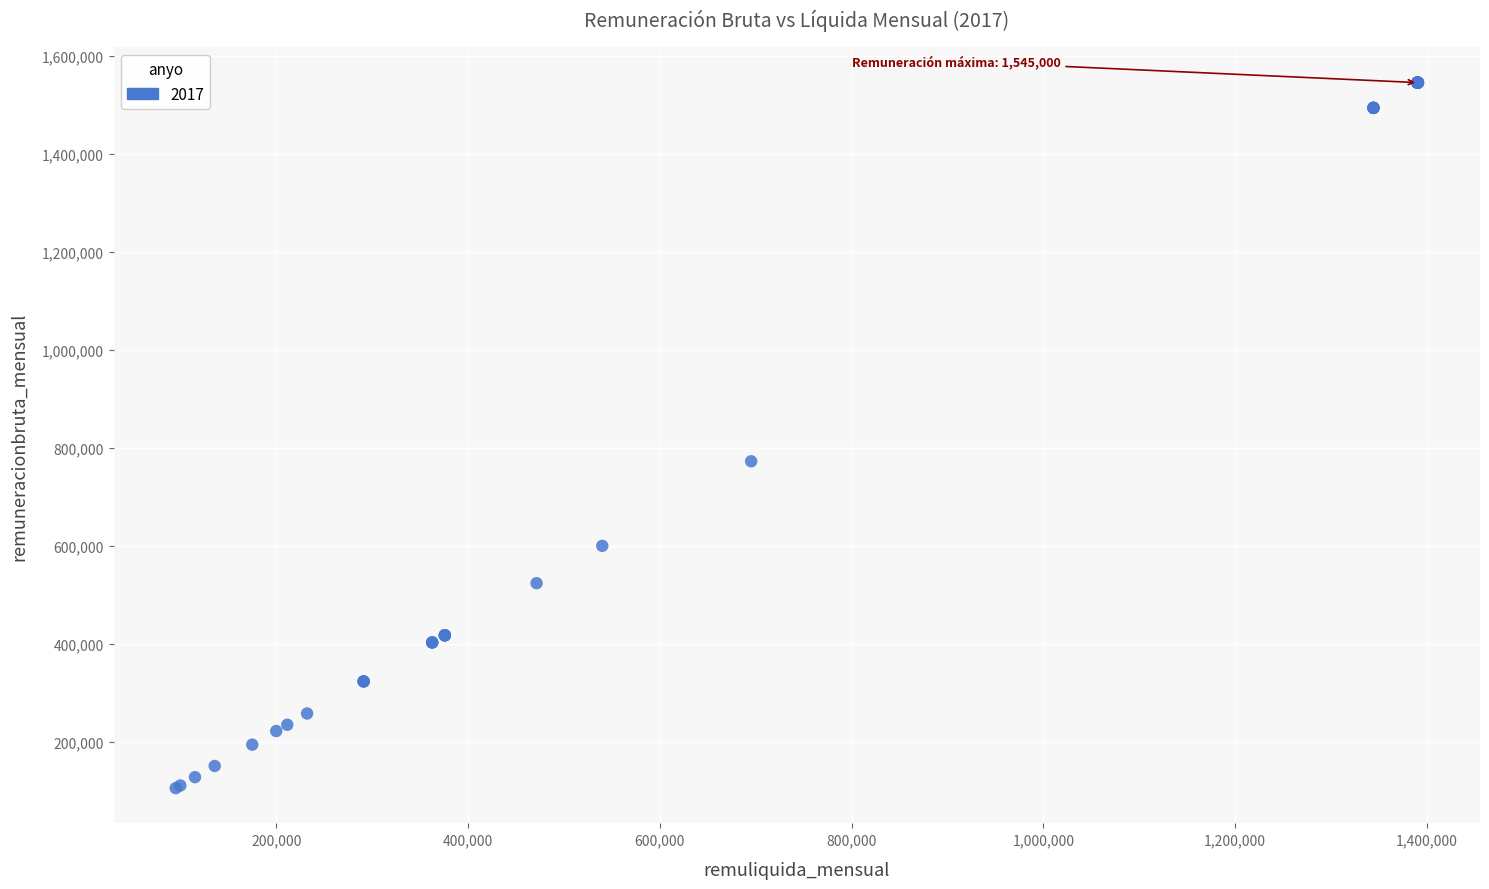

What Y value in the scatter plot is closest to 825389?

772500